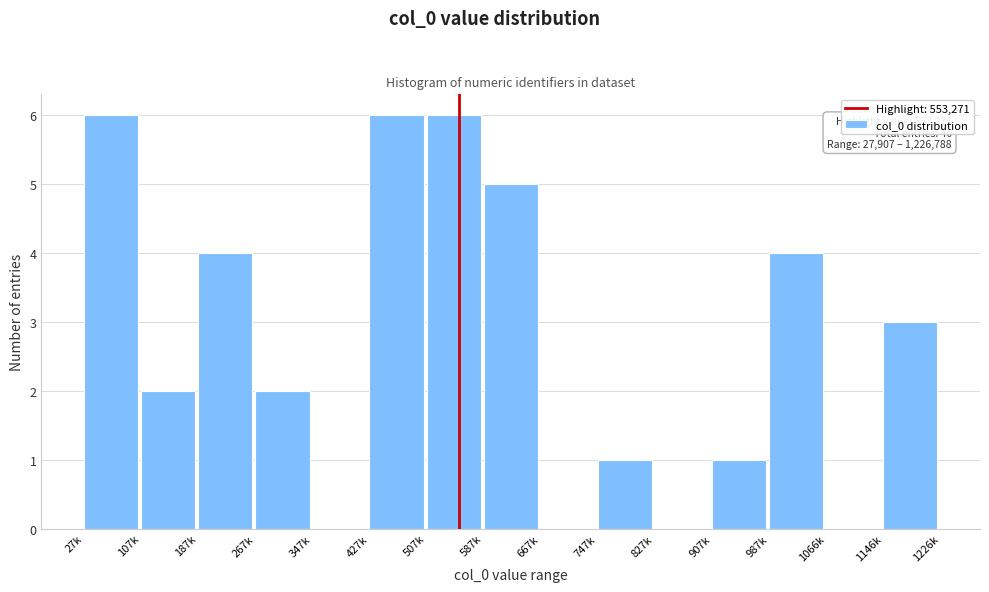

Reading left to right, transcribe all the data shown in this chart.

27k=6	107k=2	187k=4	267k=2	347k=0	427k=6	507k=6	587k=5	667k=0	747k=1	827k=0	907k=1	987k=4	1066k=0	1146k=3